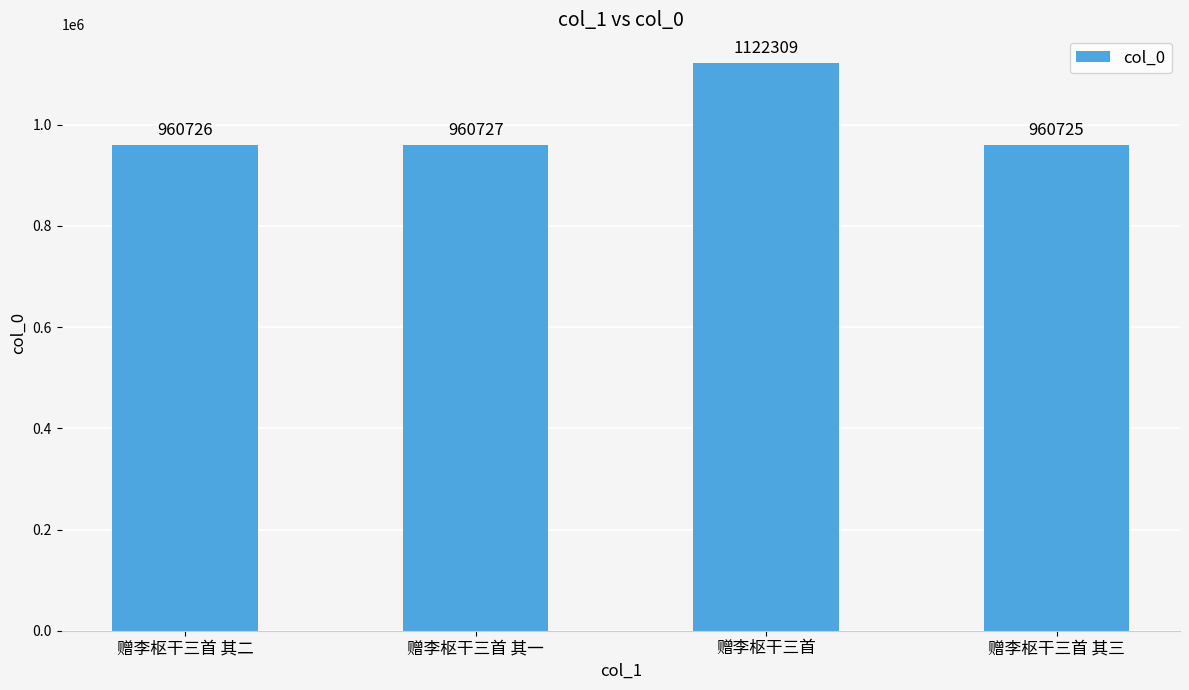

Between 赠李枢干三首 and 赠李枢干三首 其二, which is larger?

赠李枢干三首